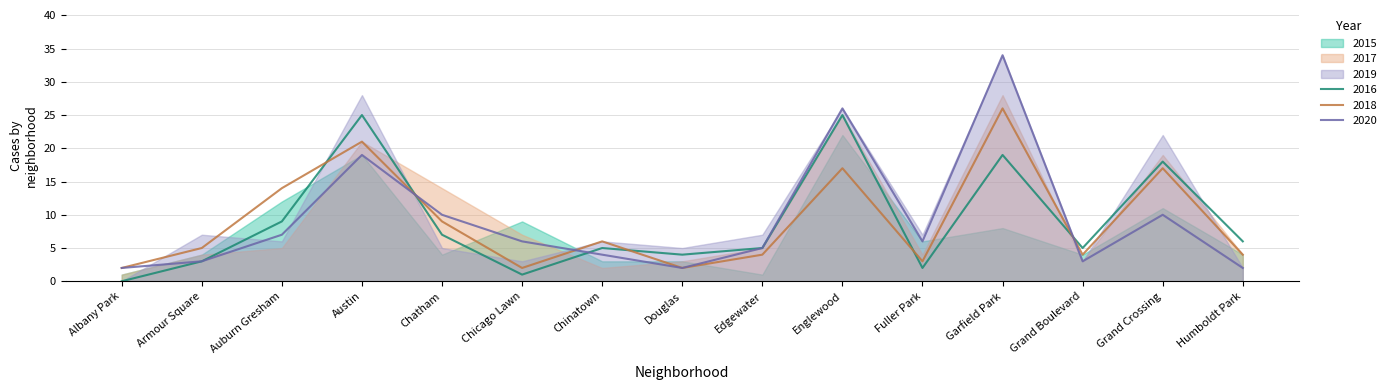

The 2018 series shows 10 at Englewood. True or false?

False